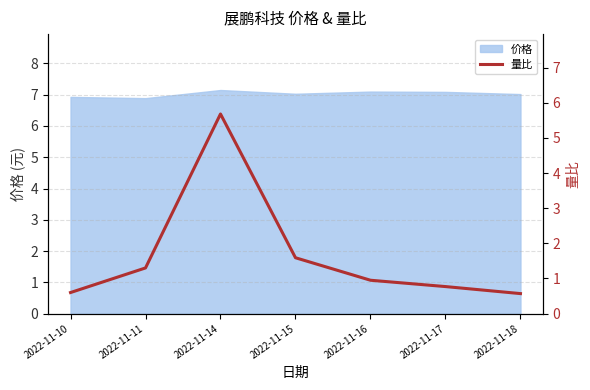

True or false: there are more than 2 points higher than both neighbors.

False